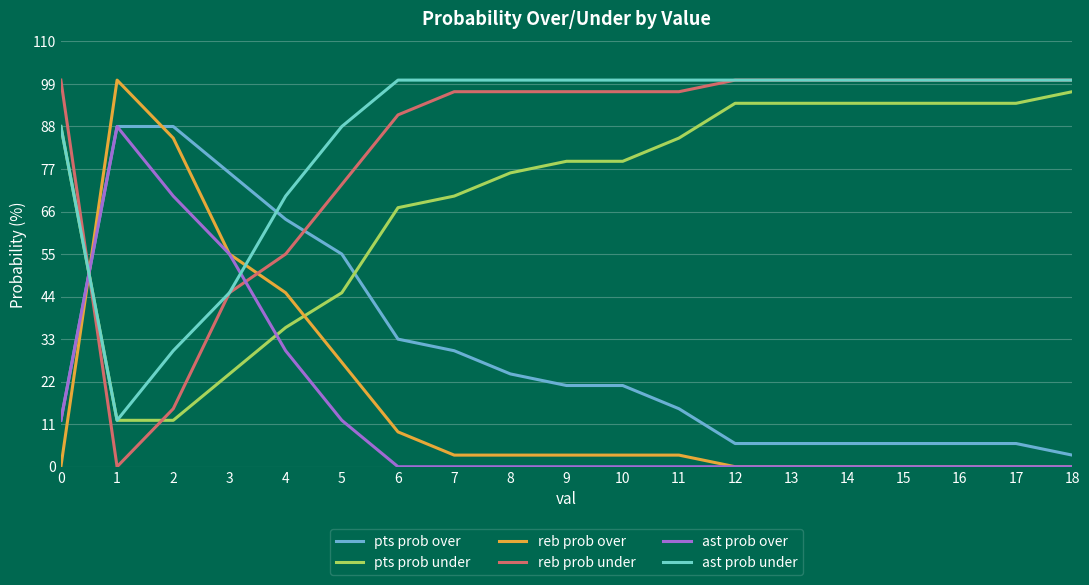

After their last crossing, which series has the higher values: pts prob under or pts prob over?

pts prob under